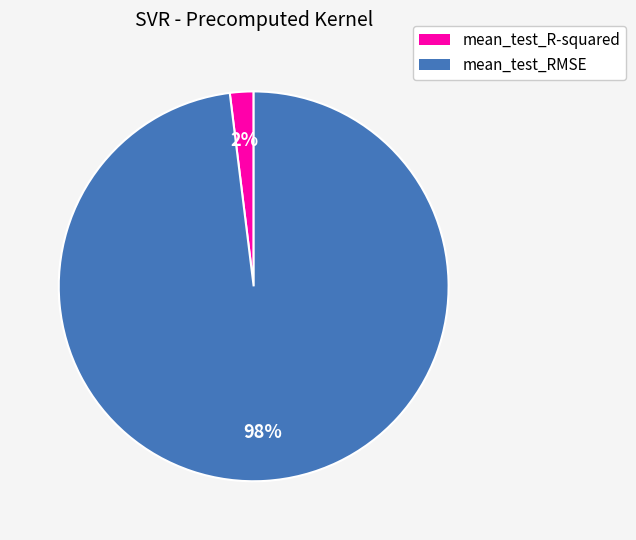

Count the number of slices in the pie.

2